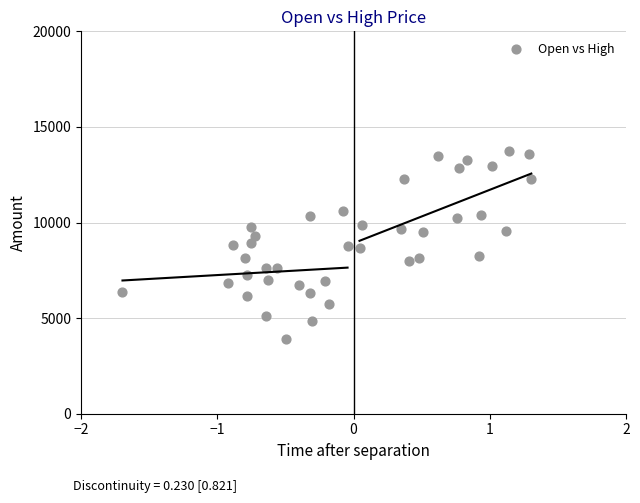

What is the range of X values (max minus min)?

3.0